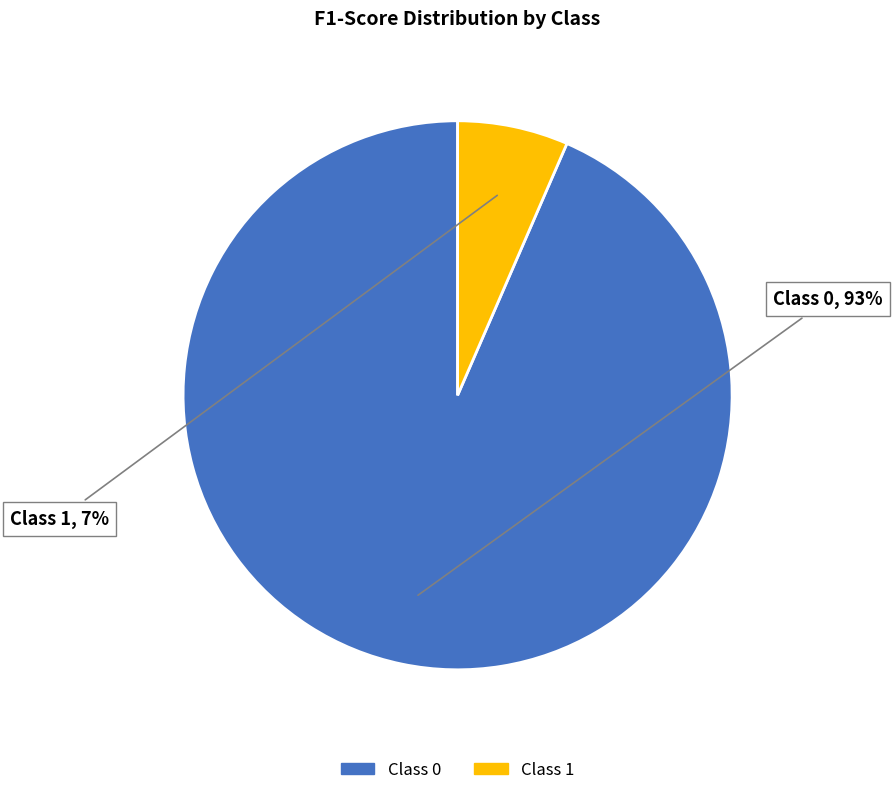

Does any single category account for the majority?

Yes